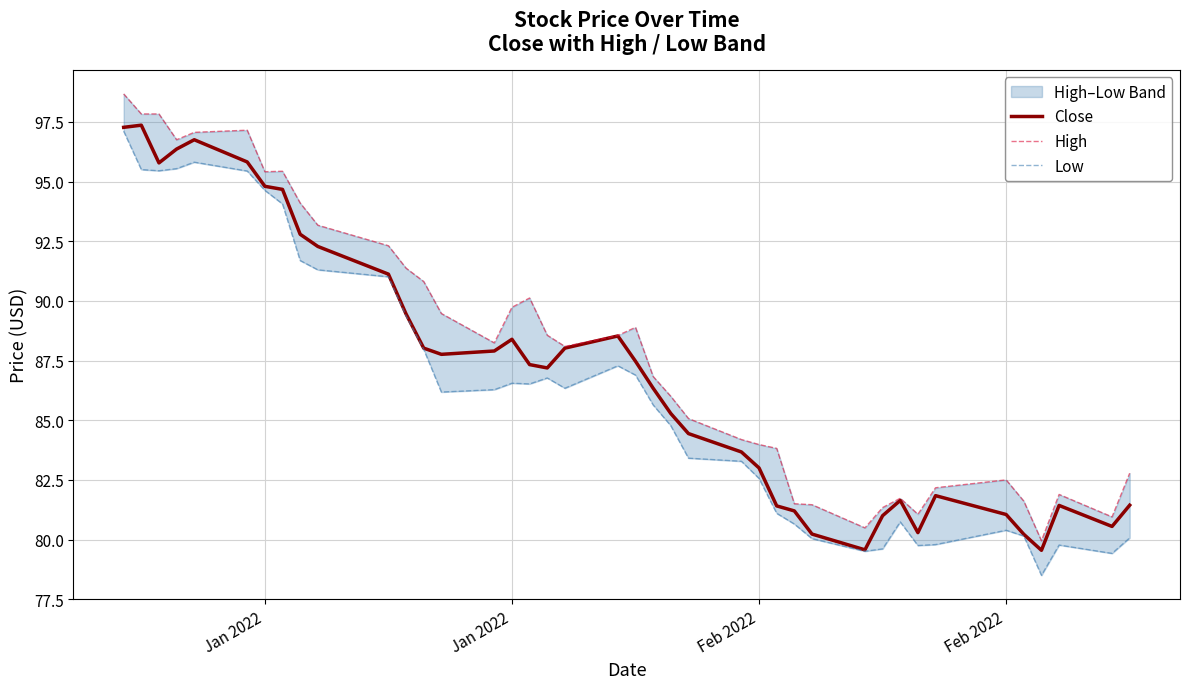

What is the highest value of the High series?

98.7